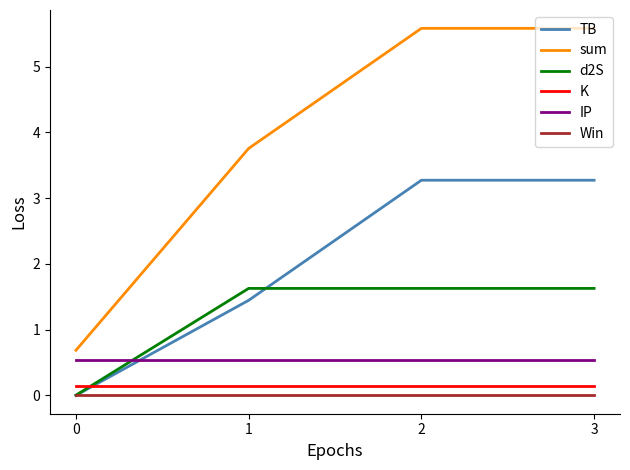

After their last crossing, which series has the higher values: TB or K?

TB